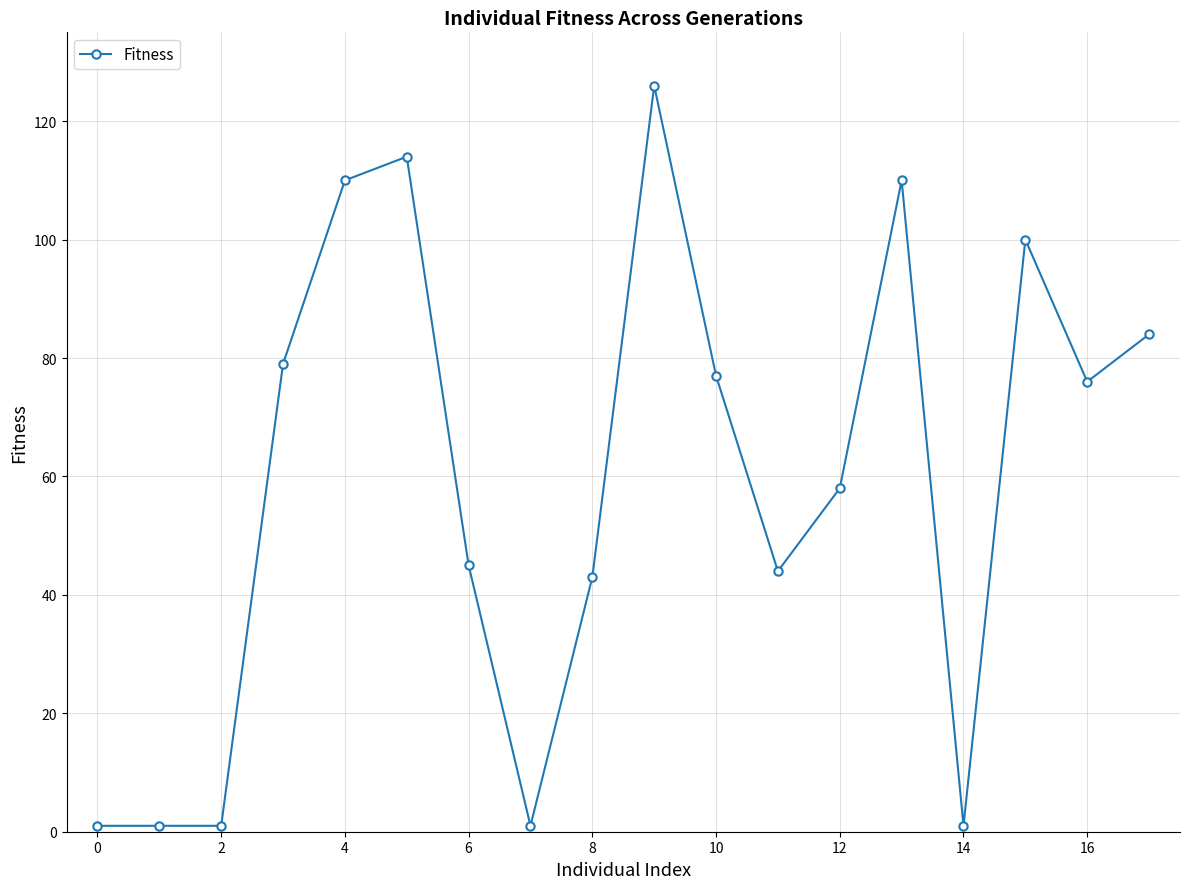

How many lines are shown in the chart?

1